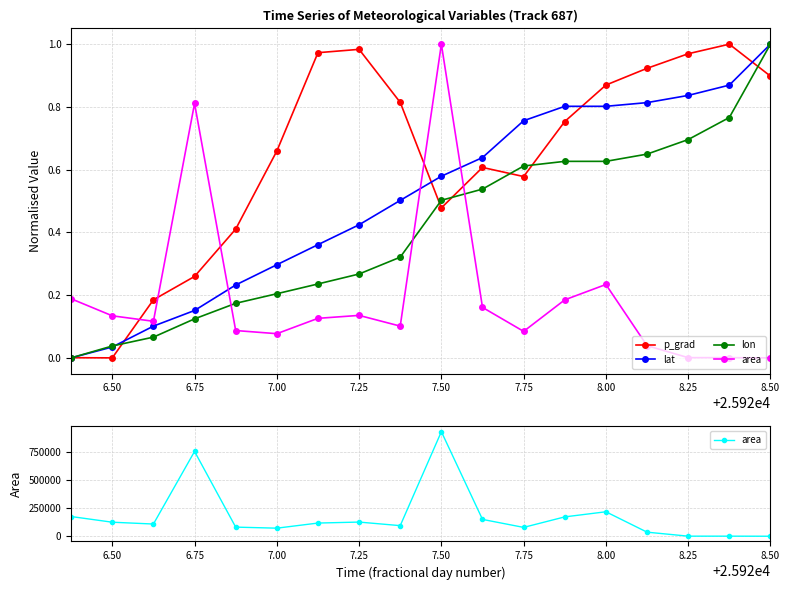

How many values in lat are above zero?

17